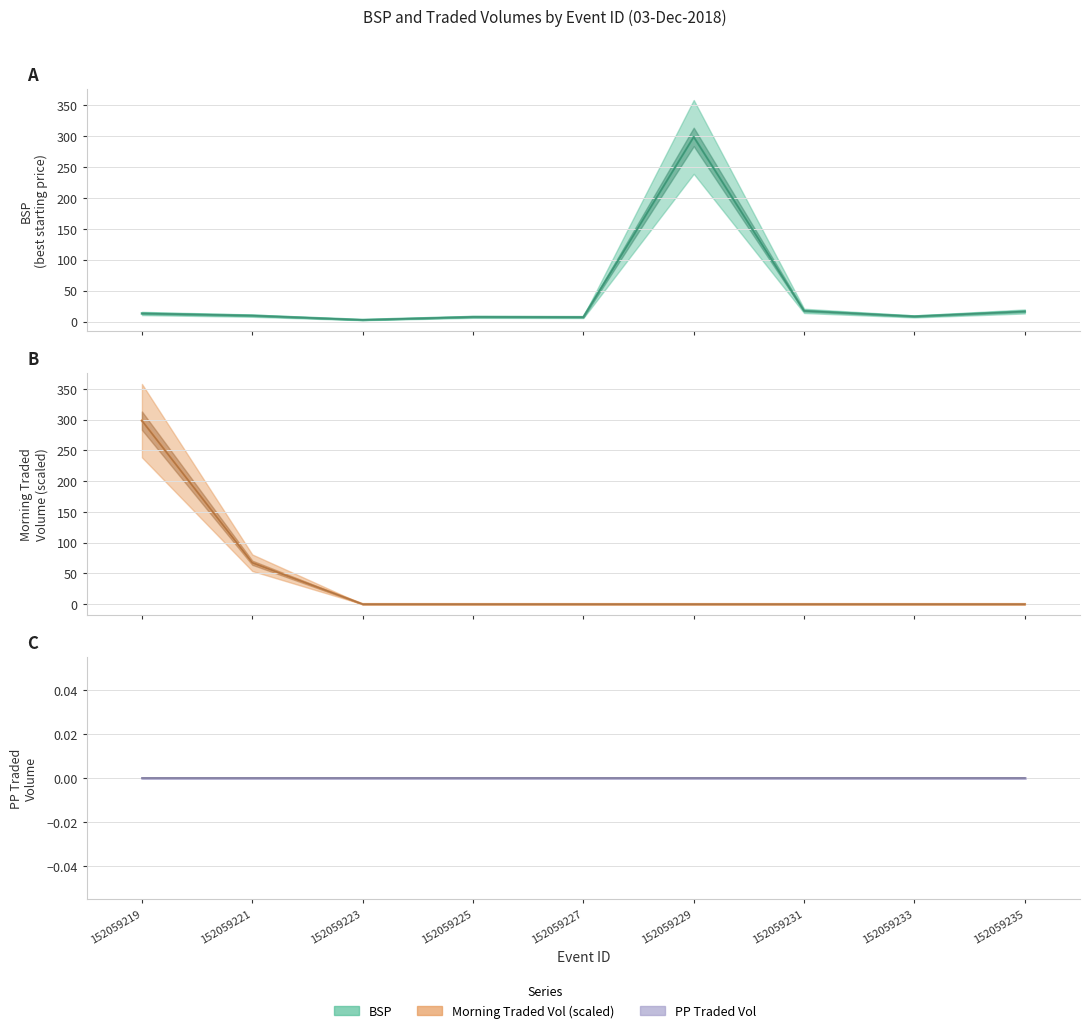

Count the number of categories in the chart.

9